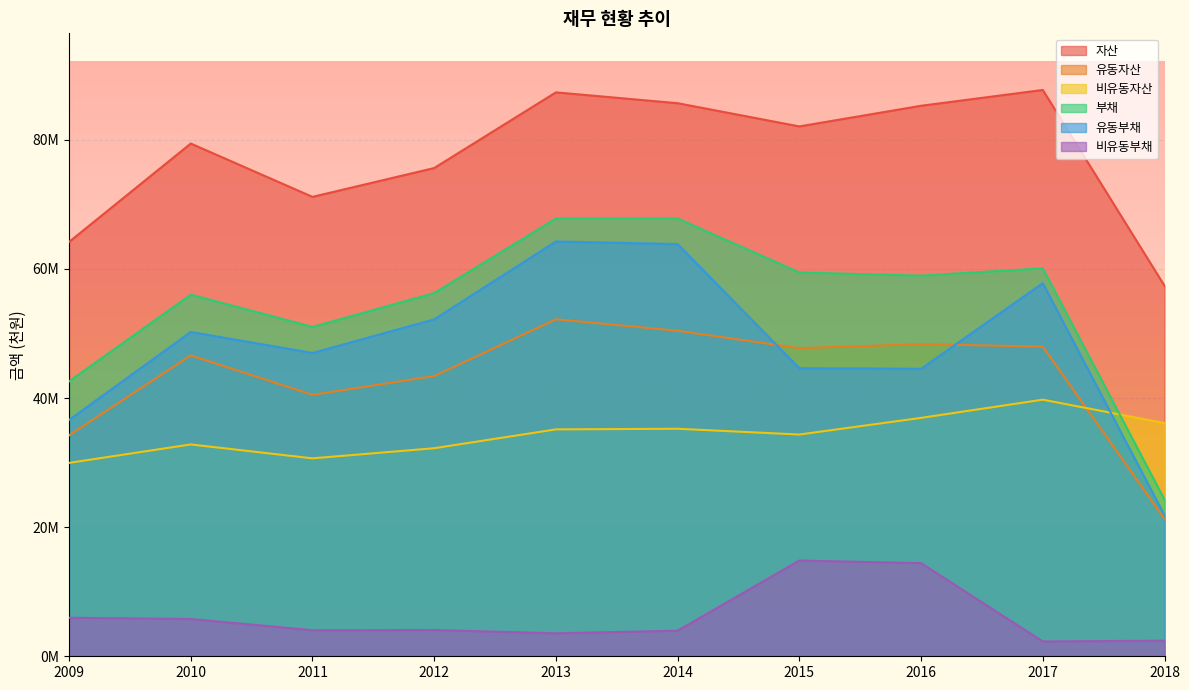

What is the average value of the 비유동부채 series?

6133941